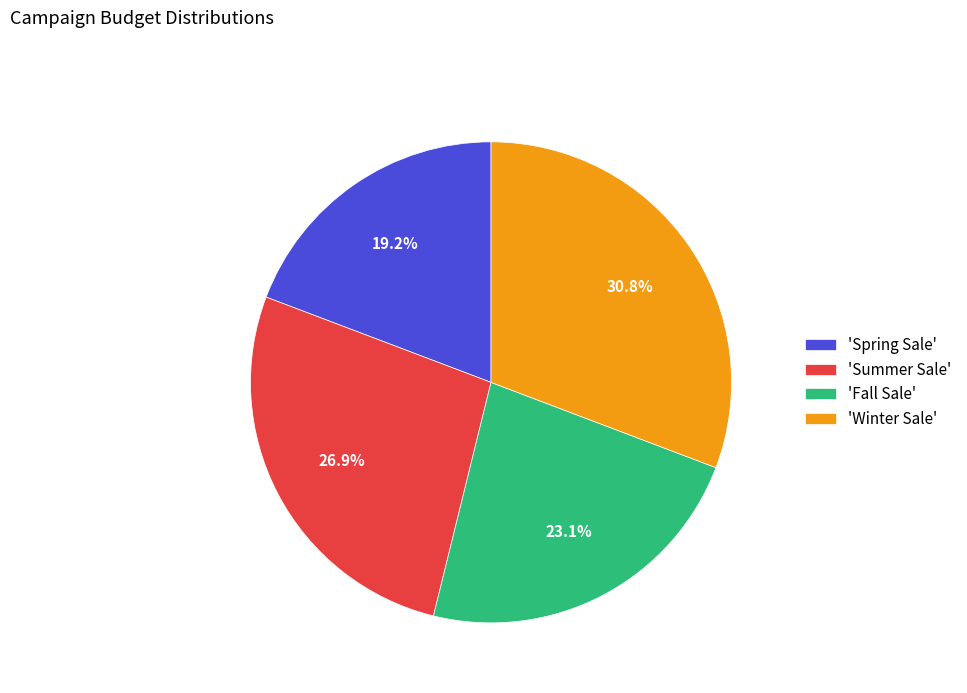

To the nearest percent, what is the average slice percentage?

25%